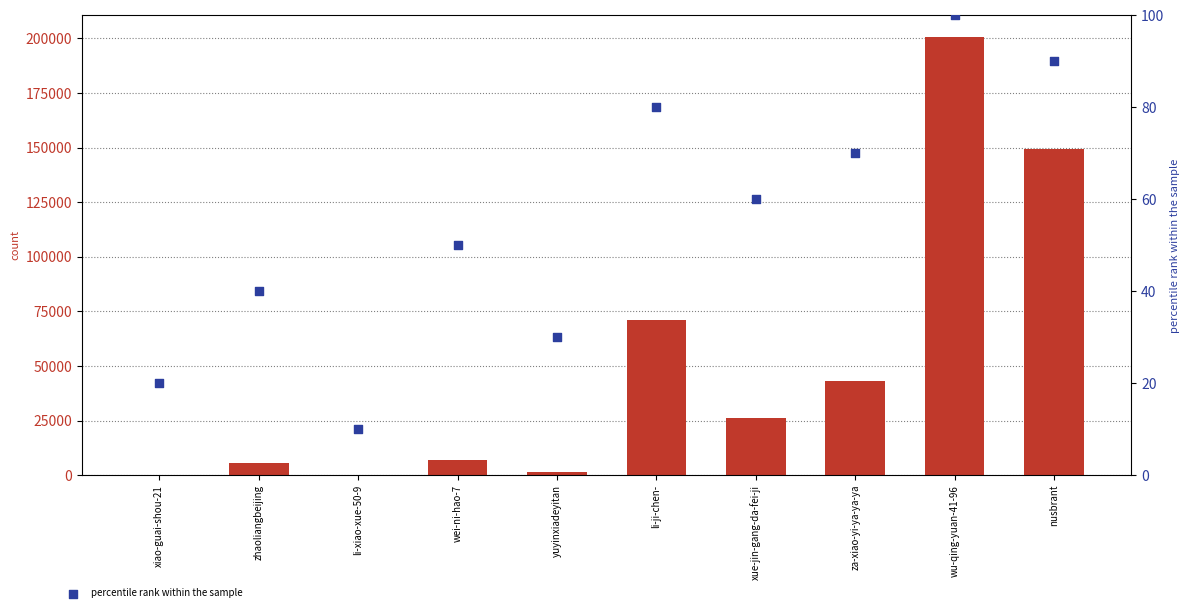

Which series has the widest spread of Y values?

count